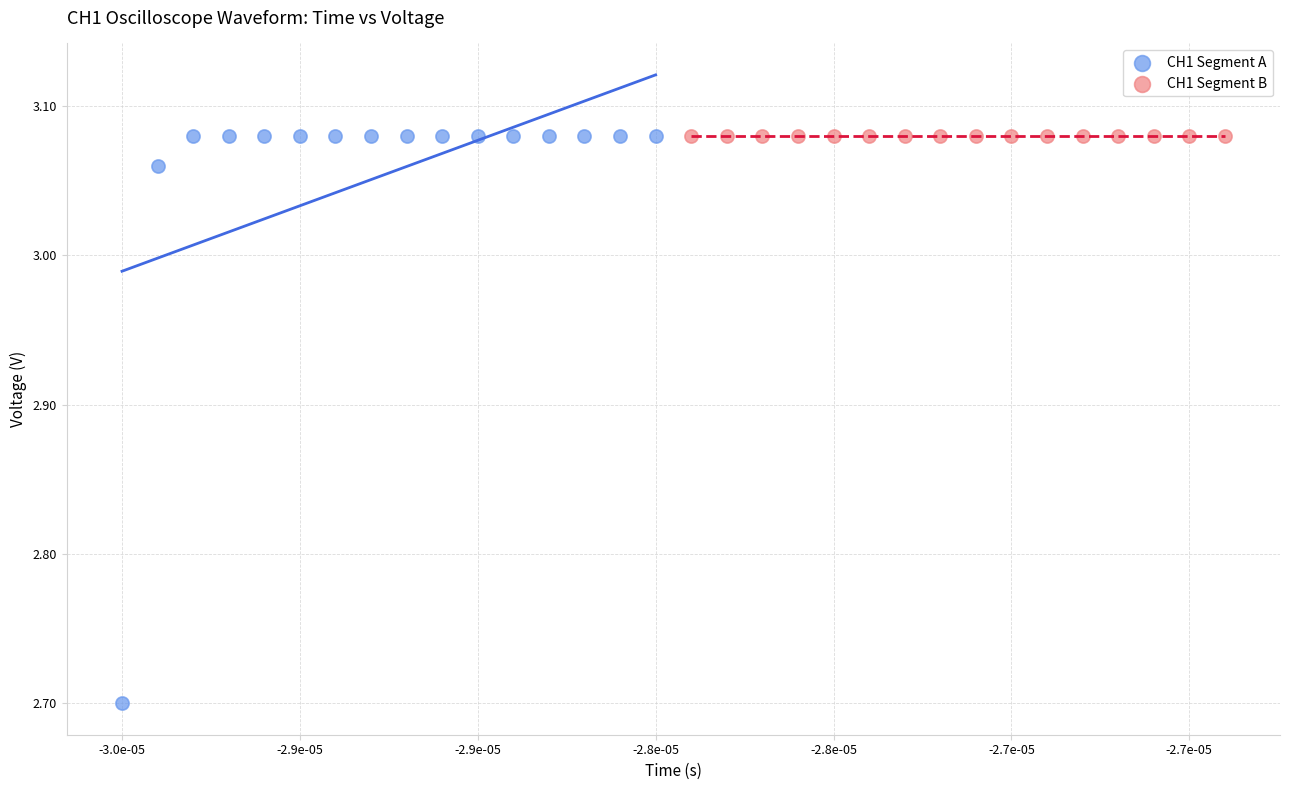

What are all the series names shown in the legend?

CH1 Segment A, CH1 Segment B